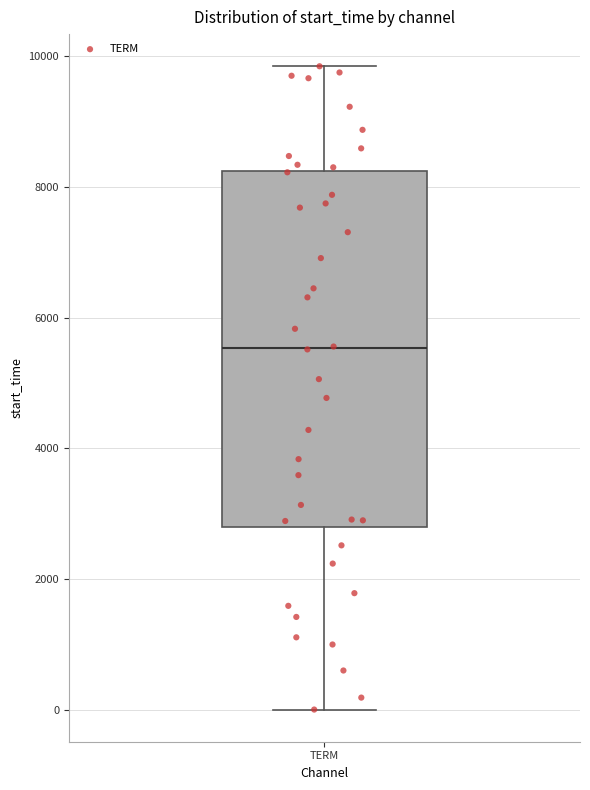

Read this box plot against the y-axis: the position of the median line, the range covered by the box, and the ends of both whiskers. The values are not printed on the chart, so give them approximately, as read against the axis.

median 5600, box 2800 to 8200, whiskers 0 to 9800